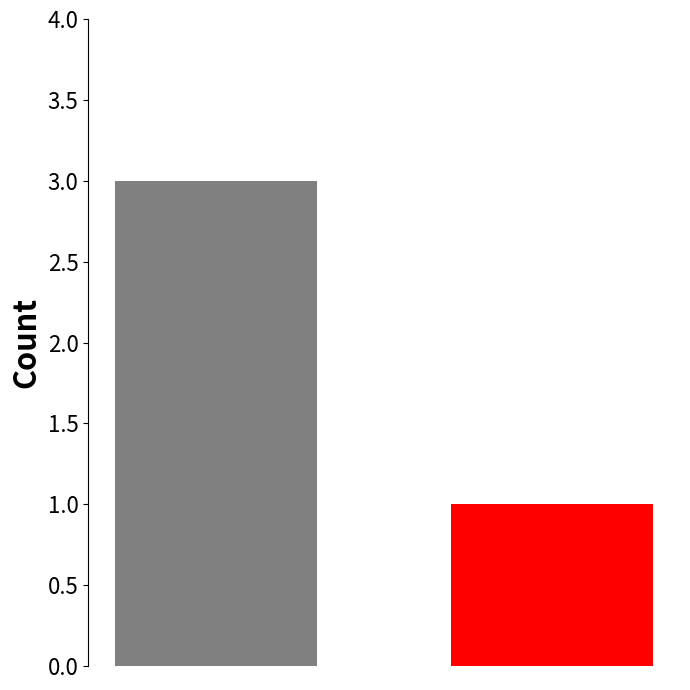

What is the maximum value shown in the chart?

3